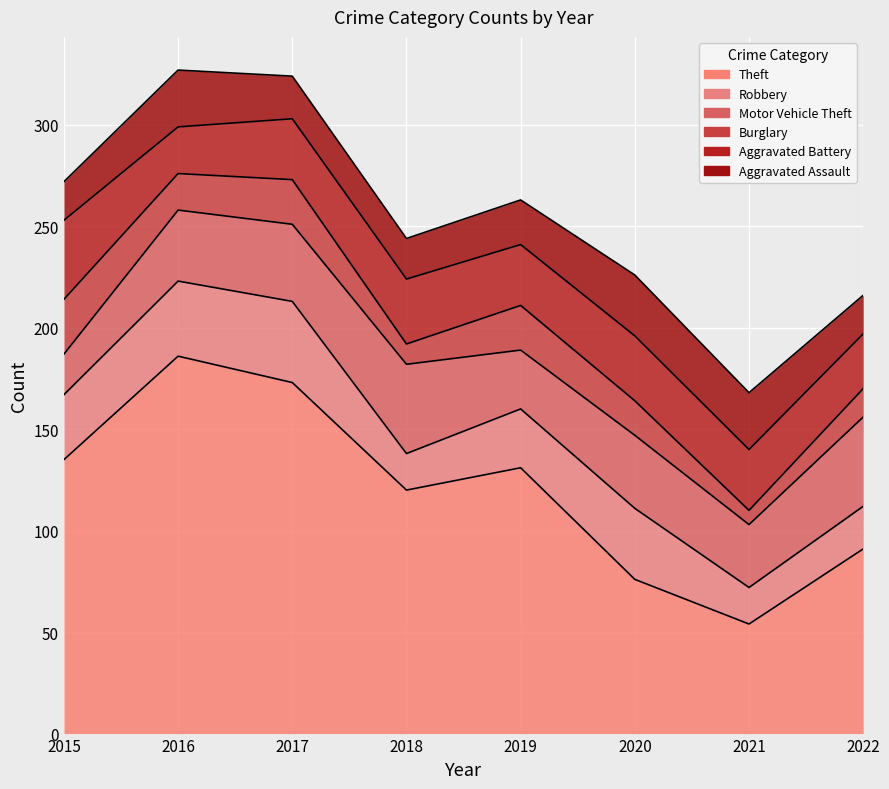

True or false: Aggravated Battery and Theft intersect in this chart.

False